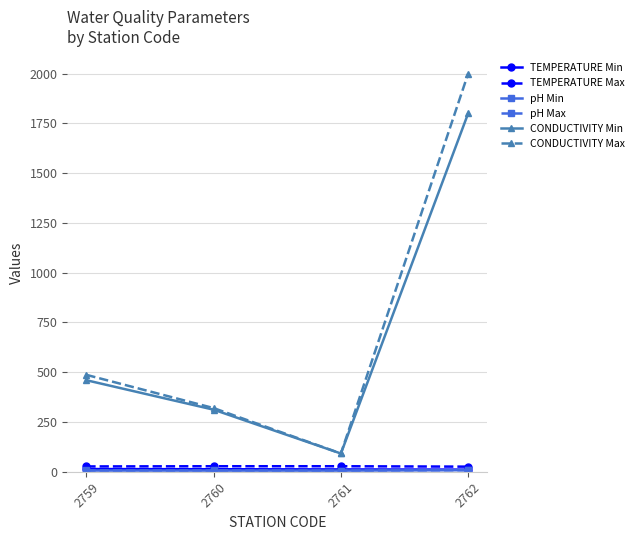

Which series has the largest range (max minus min)?

CONDUCTIVITY Max